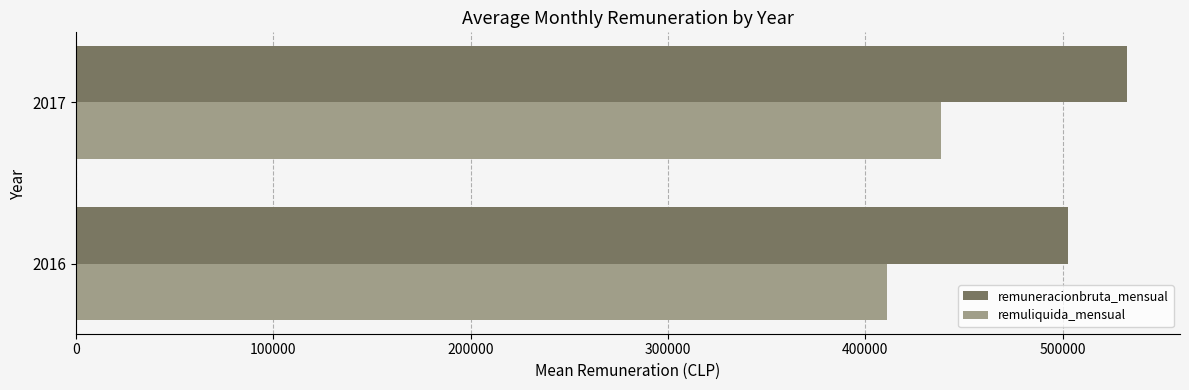

Which series has the largest total across all categories?

remuneracionbruta_mensual